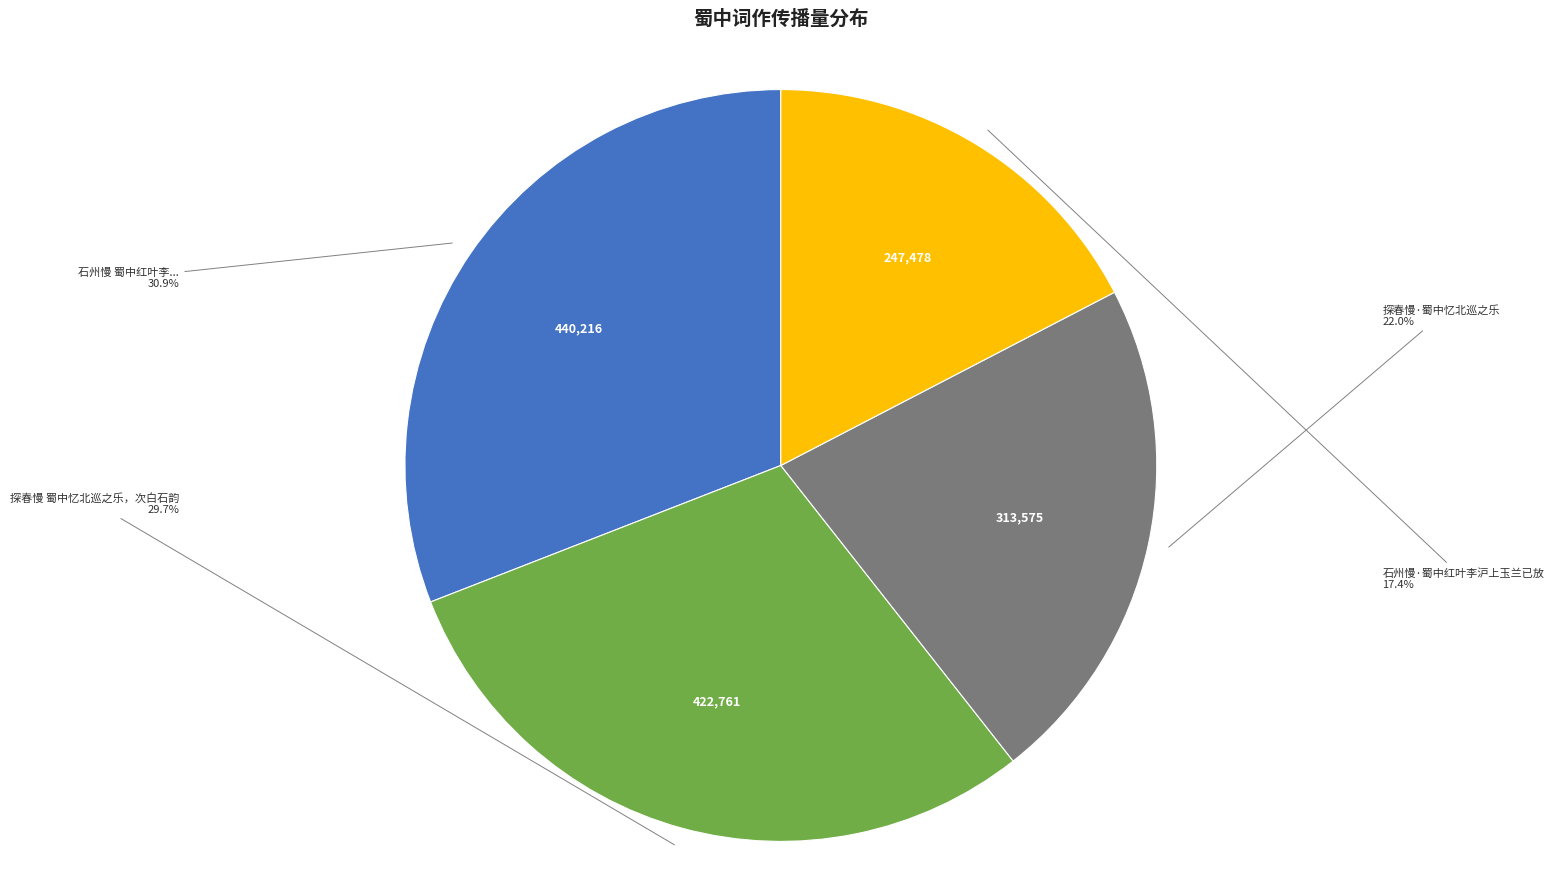

Does any single category account for the majority?

No